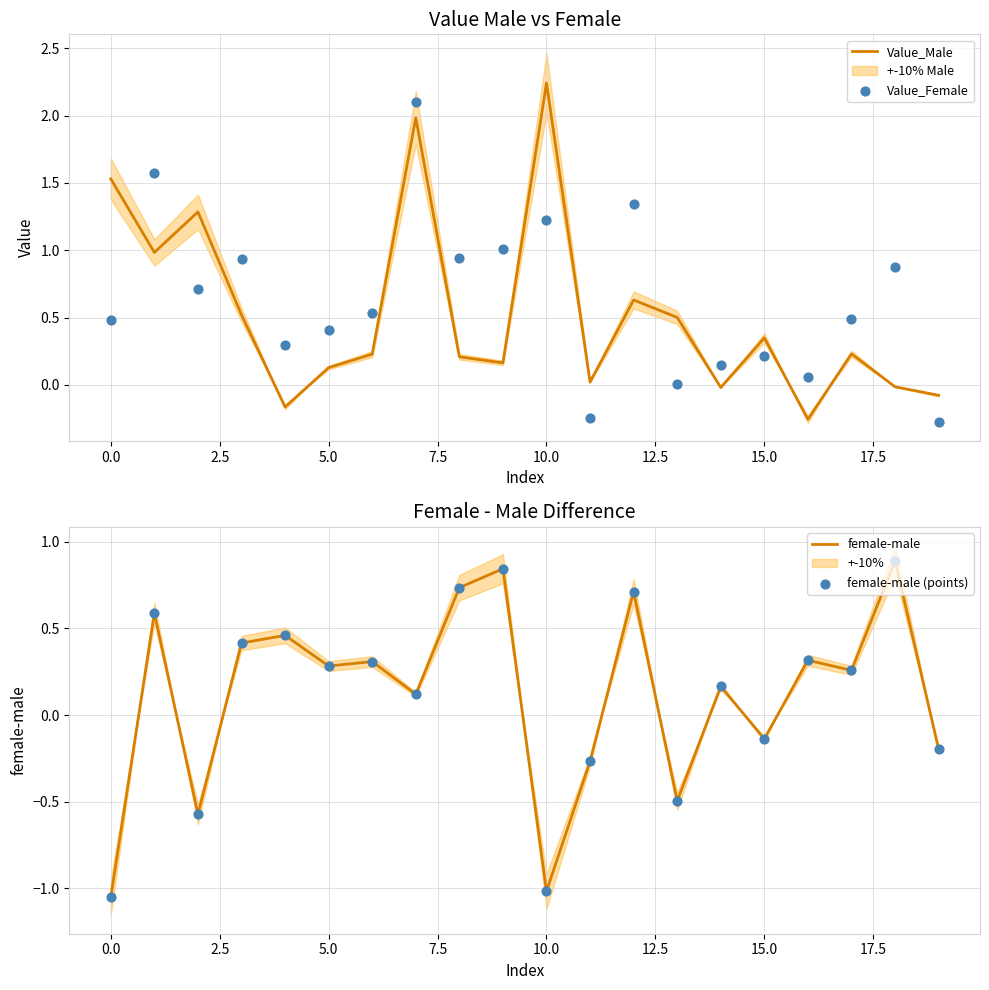

The Value_Male series shows 1.5 at 0.0. True or false?

True